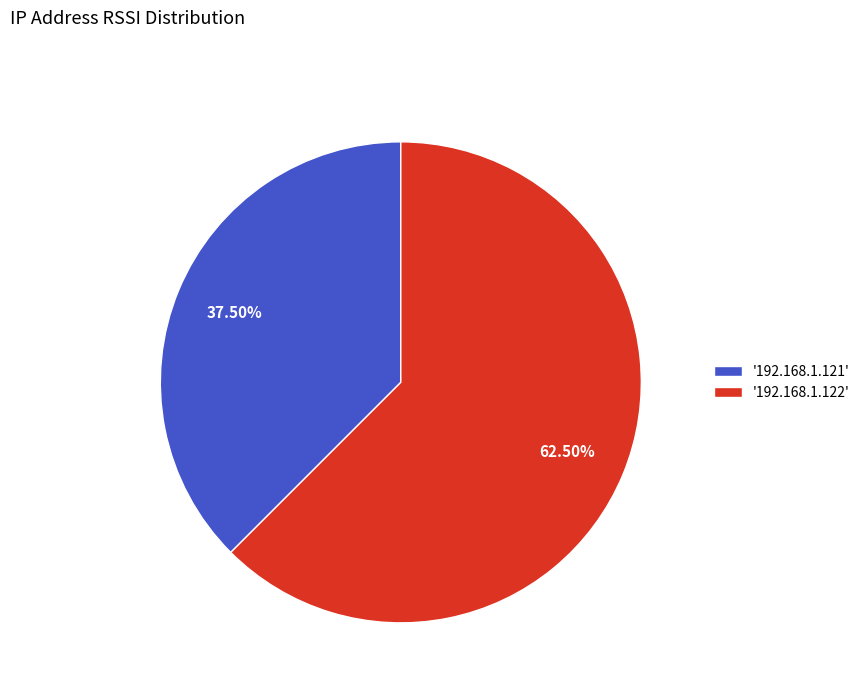

Which has a higher value, '192.168.1.121' or '192.168.1.122'?

'192.168.1.122'